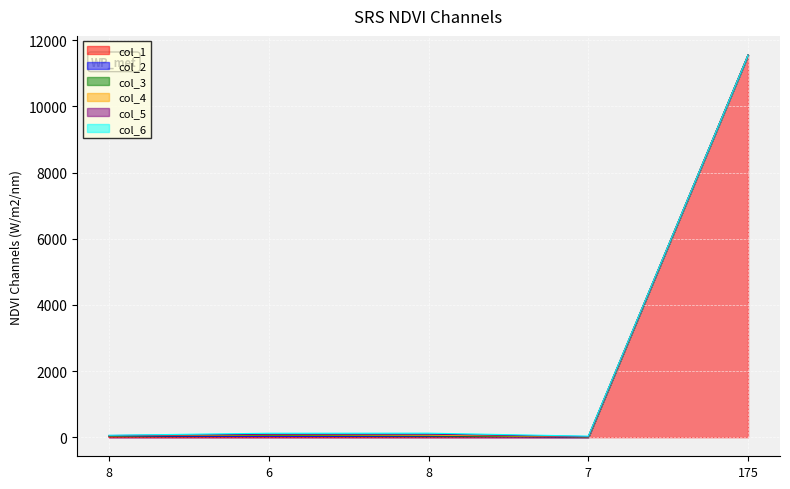

Reading left to right, extract all data points from this chart.

col_1: 8=0	6=0	8=0	7=0	175=11556
col_2: 8=20	6=27	8=18	7=6	175=0
col_3: 8=11	6=28	8=19	7=3	175=0
col_4: 8=10	6=16	8=25	7=4	175=0
col_5: 8=9	6=17	8=29	7=5	175=0
col_6: 8=7	6=31	8=30	7=12	175=0